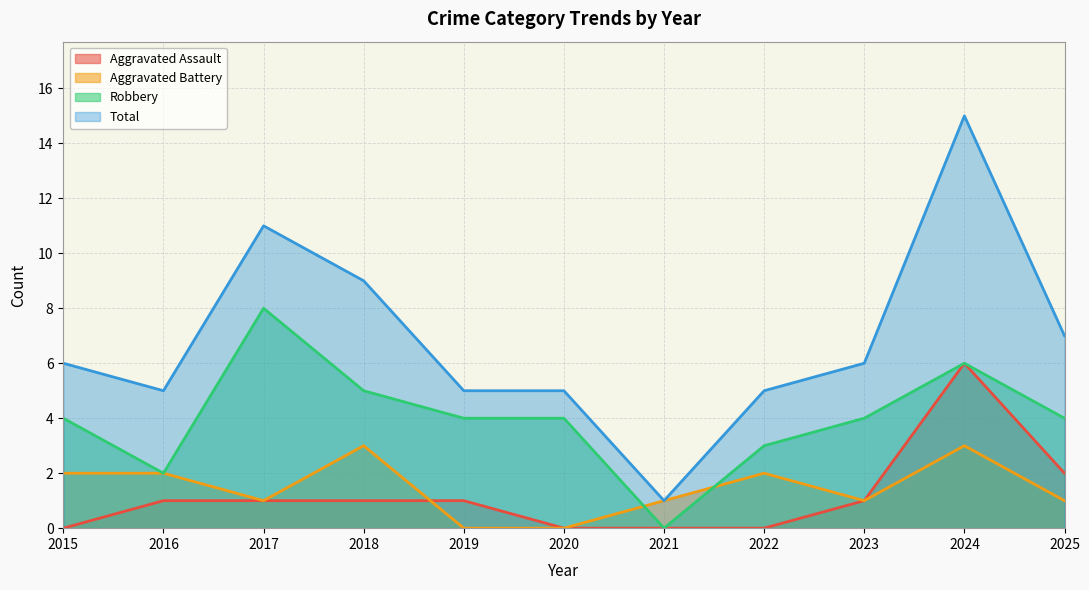

Is it true that Robbery equals 4 at 2023?

True